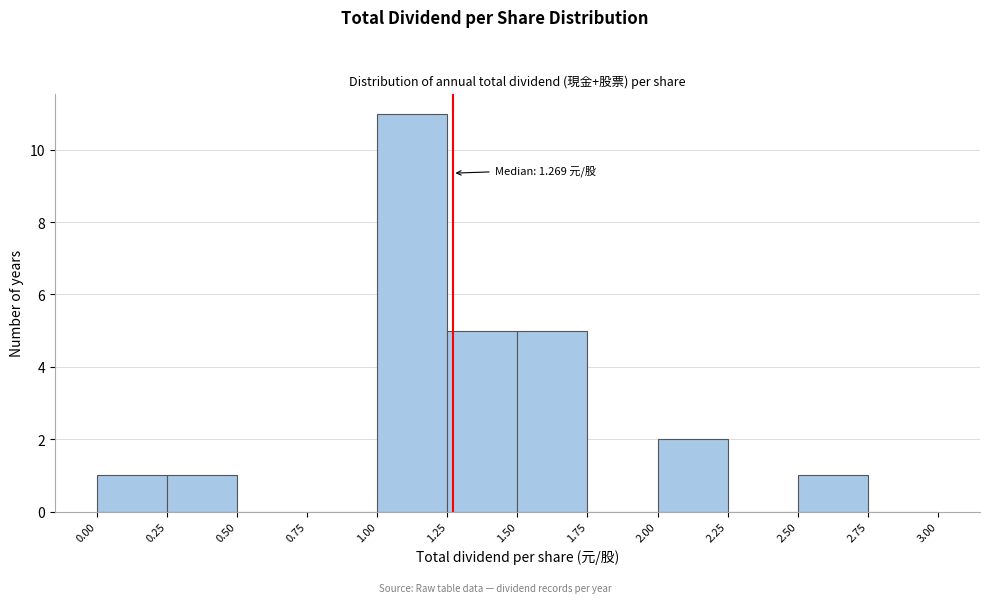

Over which range of the x-axis is the bar tallest?

1.00 to 1.25